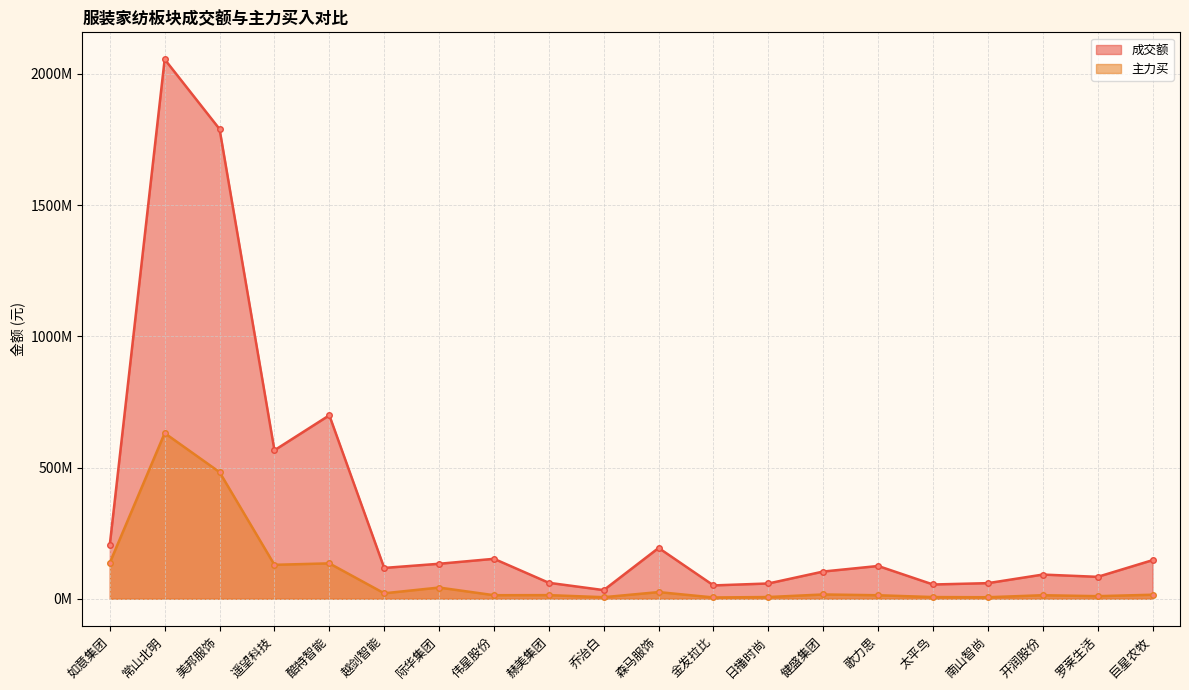

What is the lowest value of the 成交额 series?

32938960